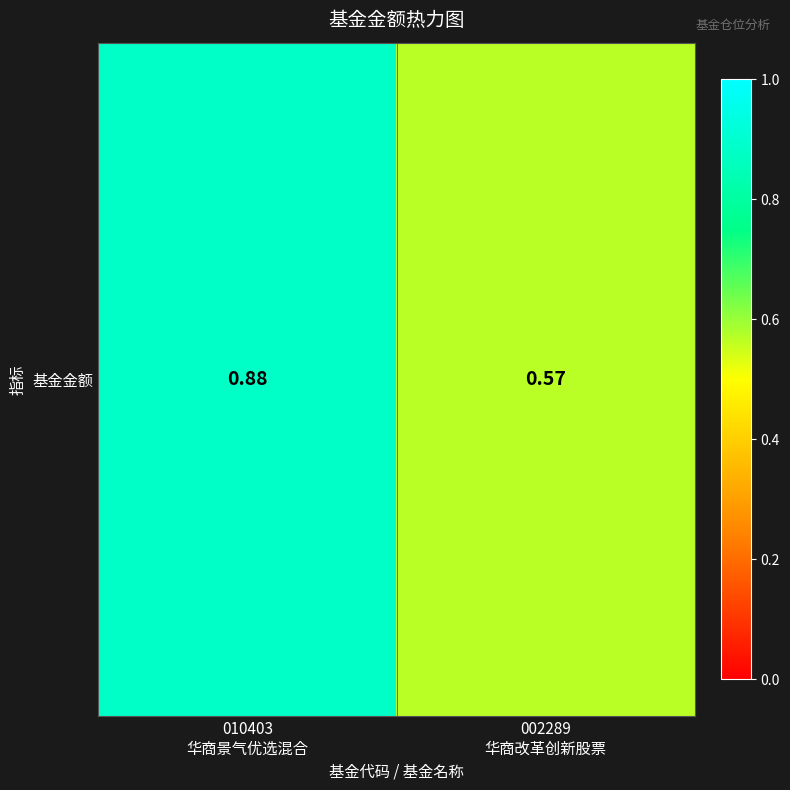

Between 010403
华商景气优选混合 and 002289
华商改革创新股票, which is larger?

010403
华商景气优选混合